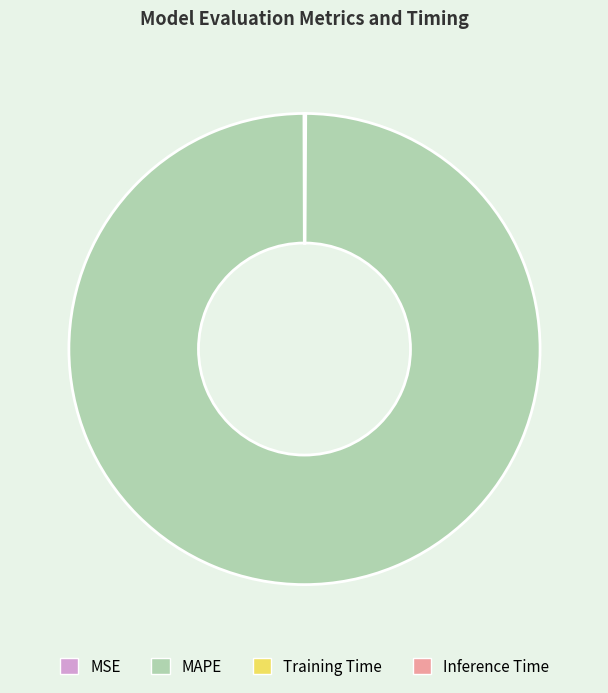

Which category has the biggest portion of the pie?

MAPE